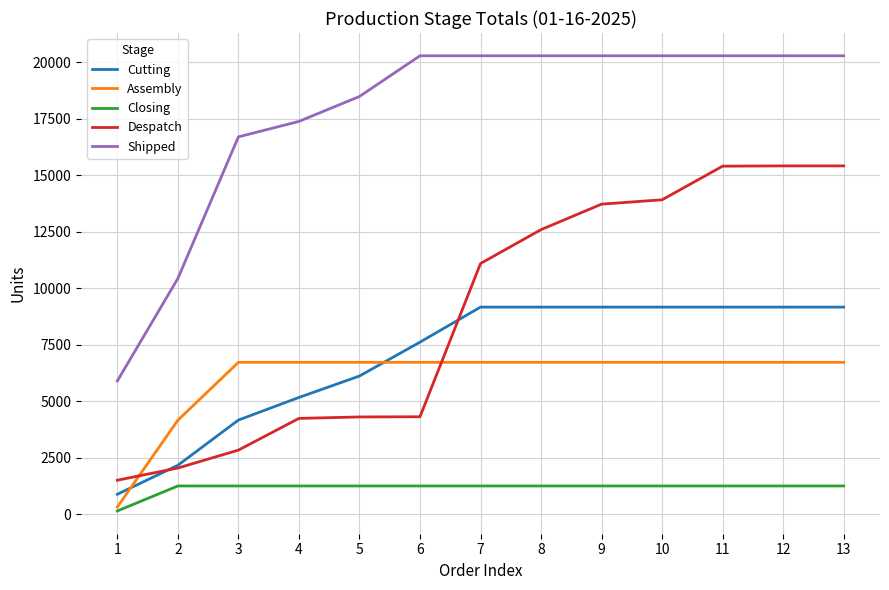

How many lines are shown in the chart?

5